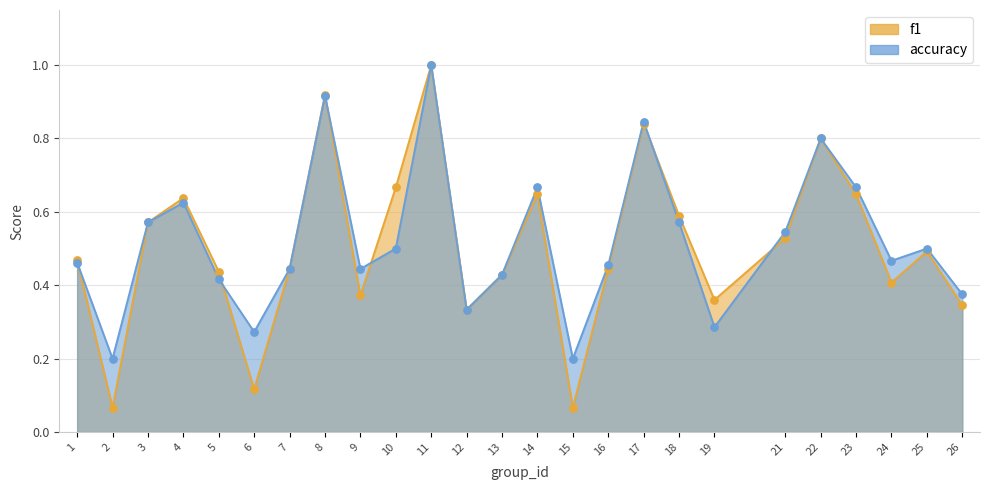

Which series reaches the minimum Y coordinate?

f1